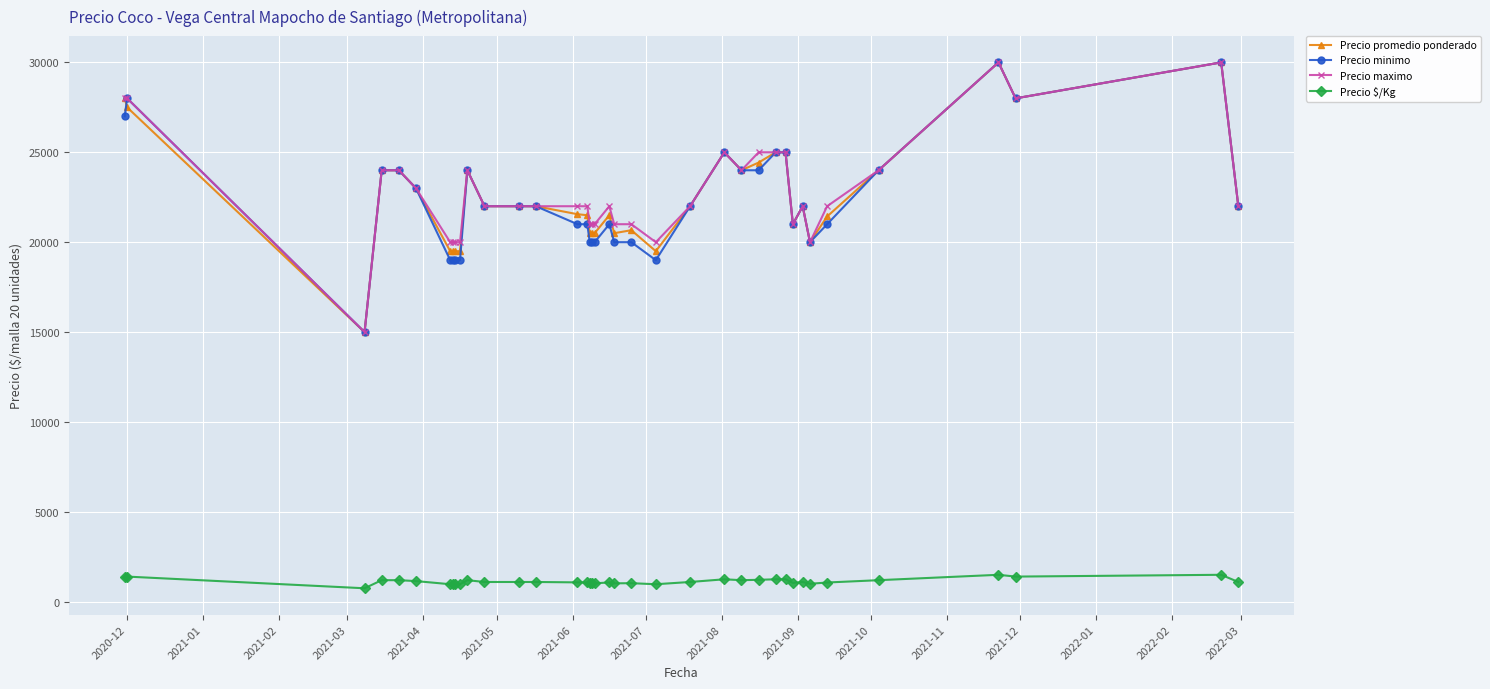

At how many categories does at least one series exceed 5610?

38